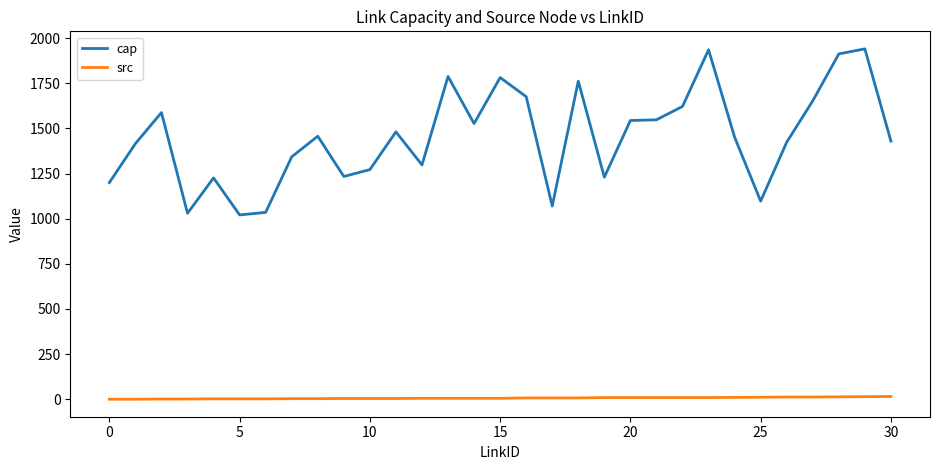

How many categories are shown in the chart?

31